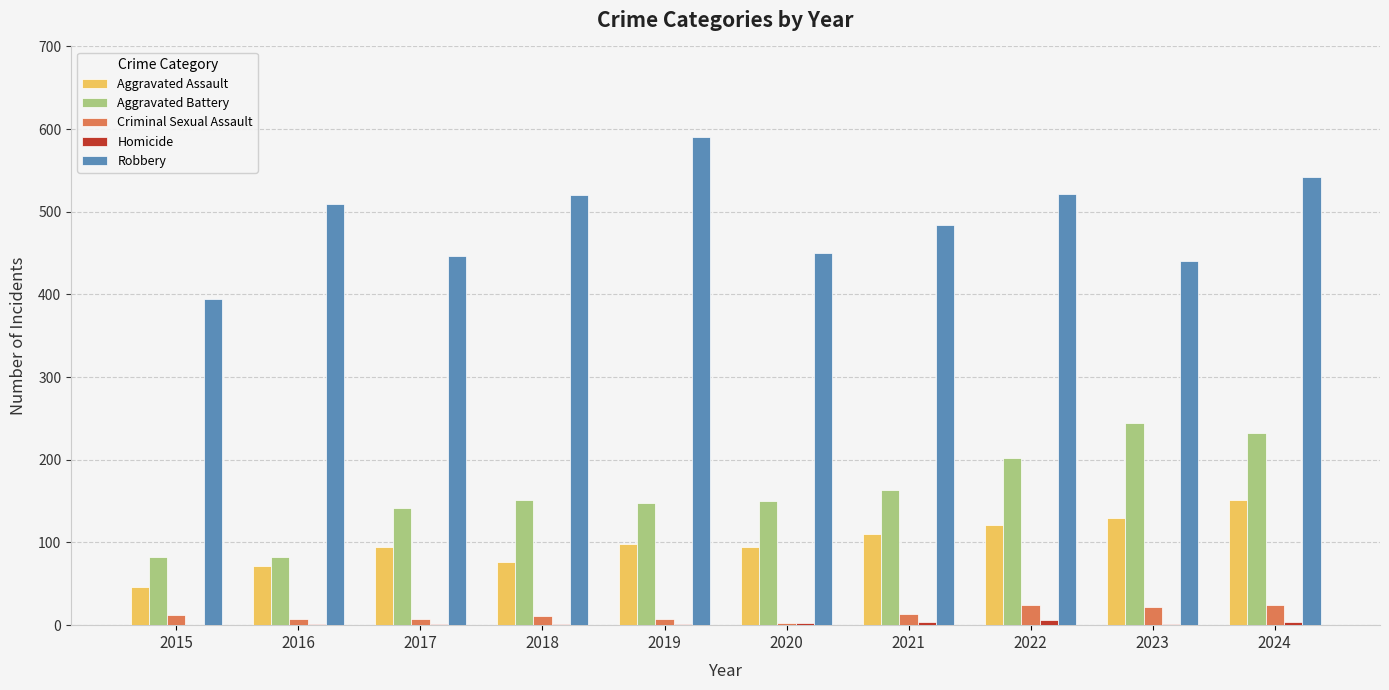

The Aggravated Assault series shows 44 at 2020. True or false?

False